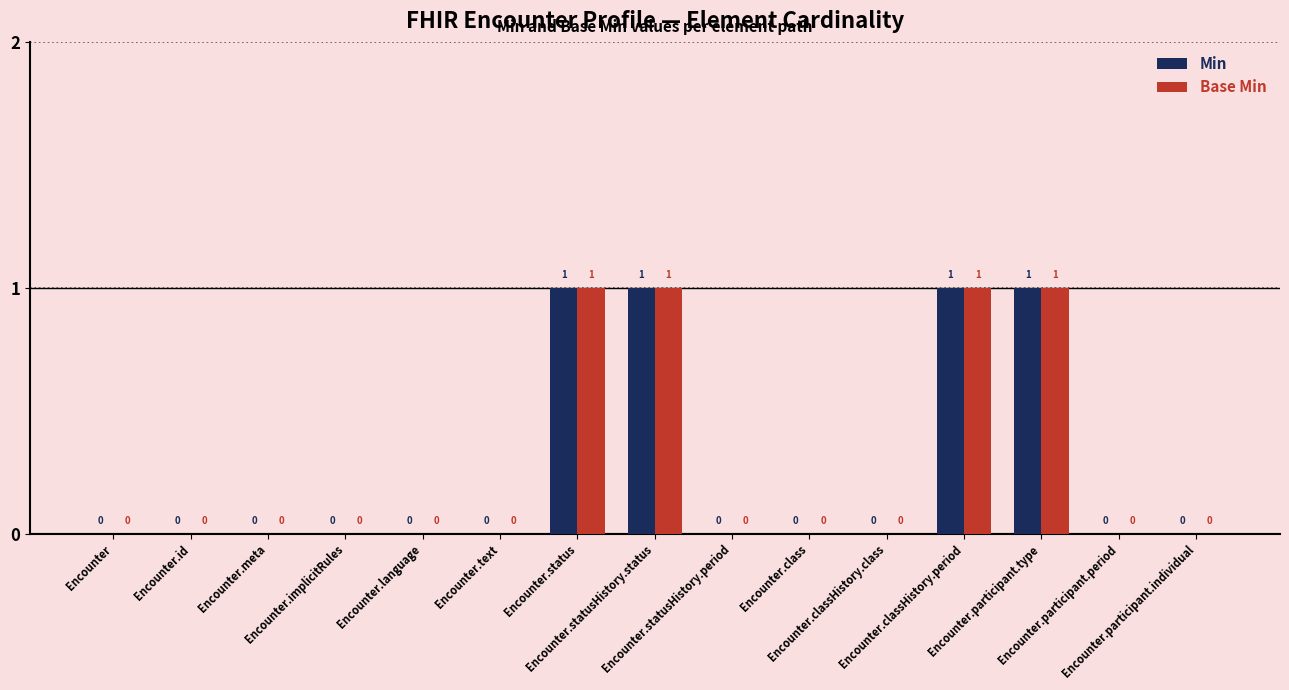

True or false: Min has a value of 1 at Encounter.participant.type.

True